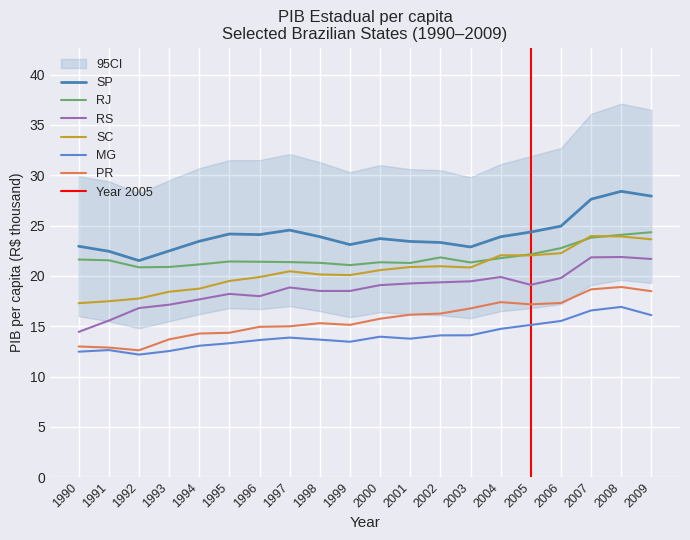

The MG series shows 5.1 at 2005. True or false?

False